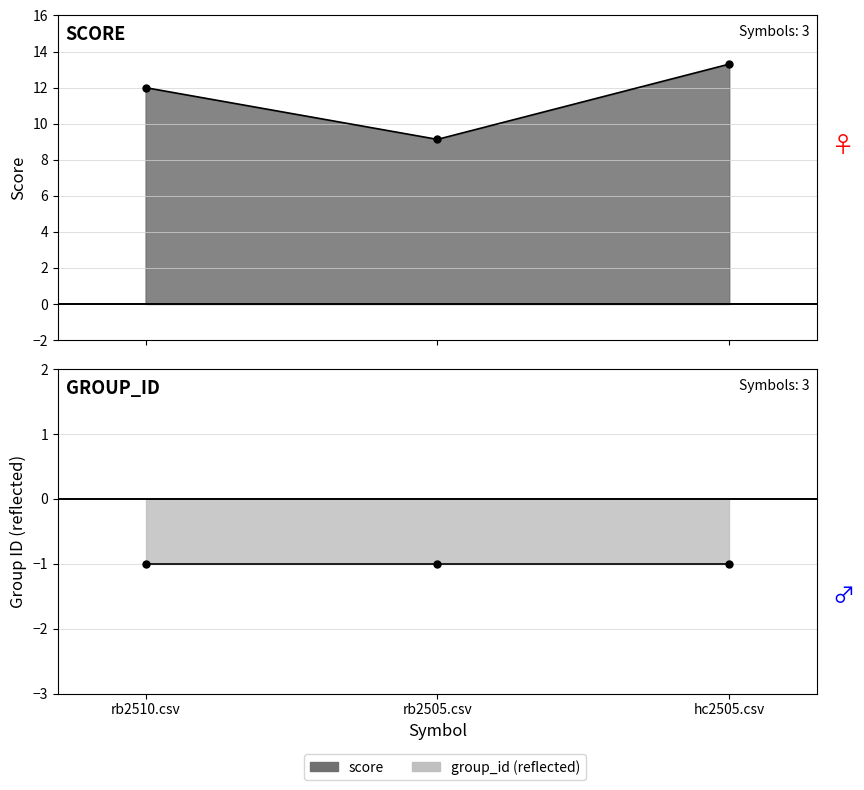

Which label corresponds to the smallest value in the chart?

rb2505.csv